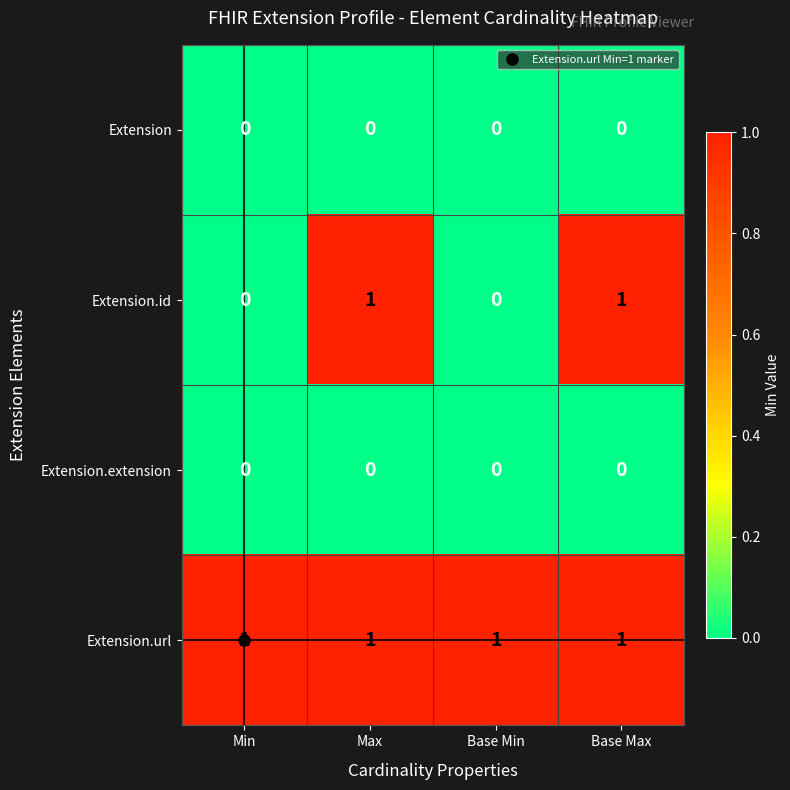

Which series has the widest spread of values?

Extension.id